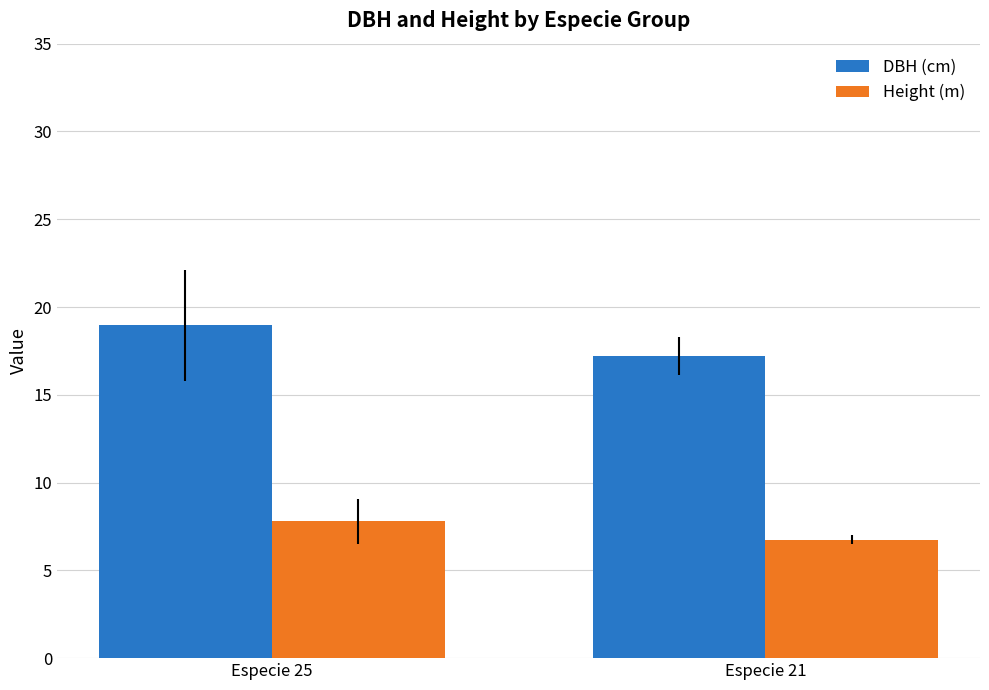

How many bars are there in total?

4